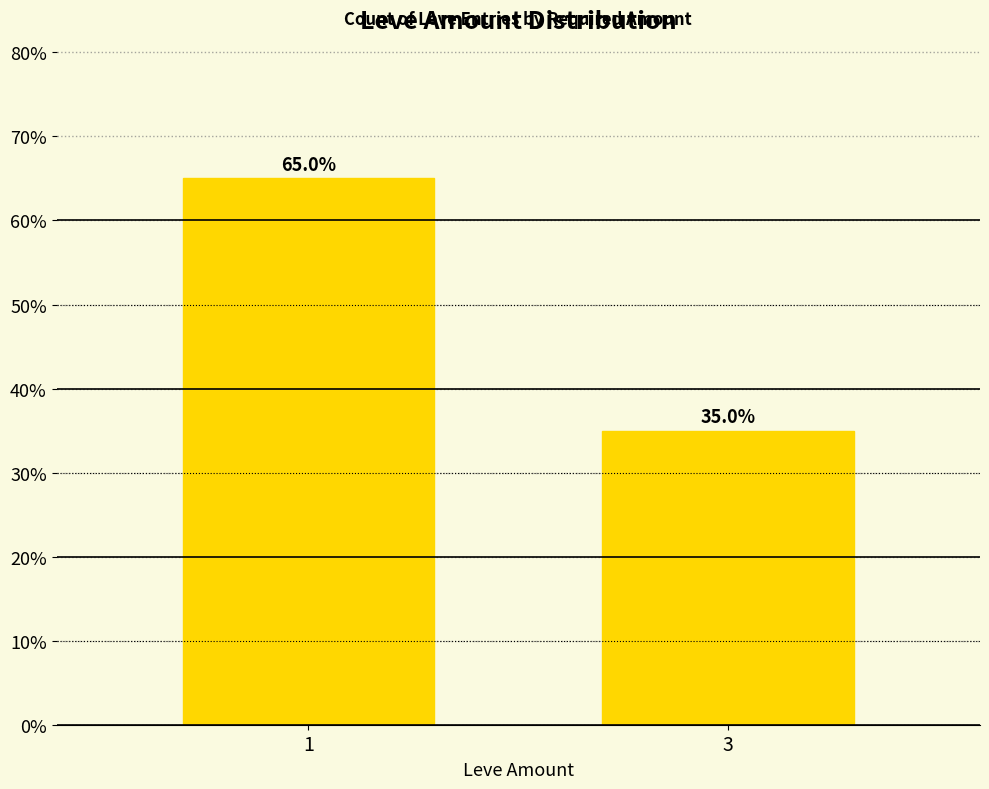

True or false: the data shows 65 at 1.

True